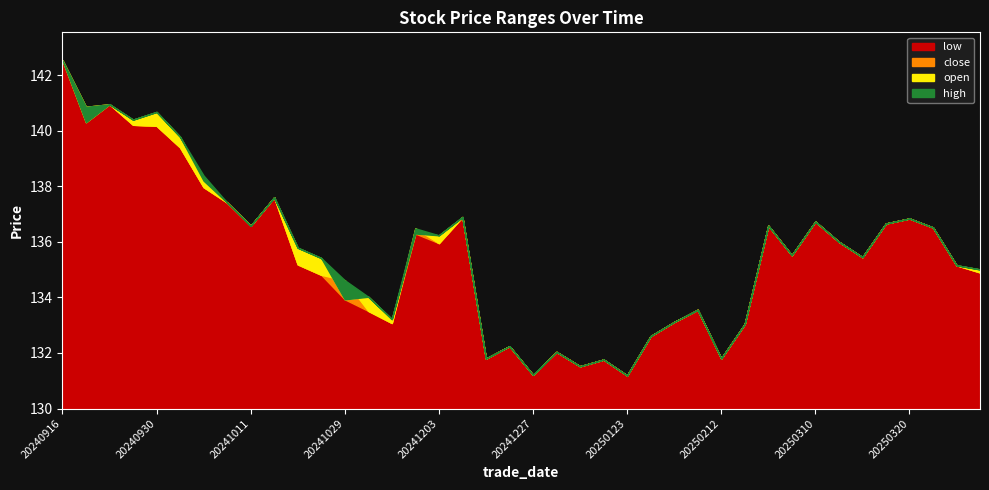

Which series has the largest total across all categories?

high